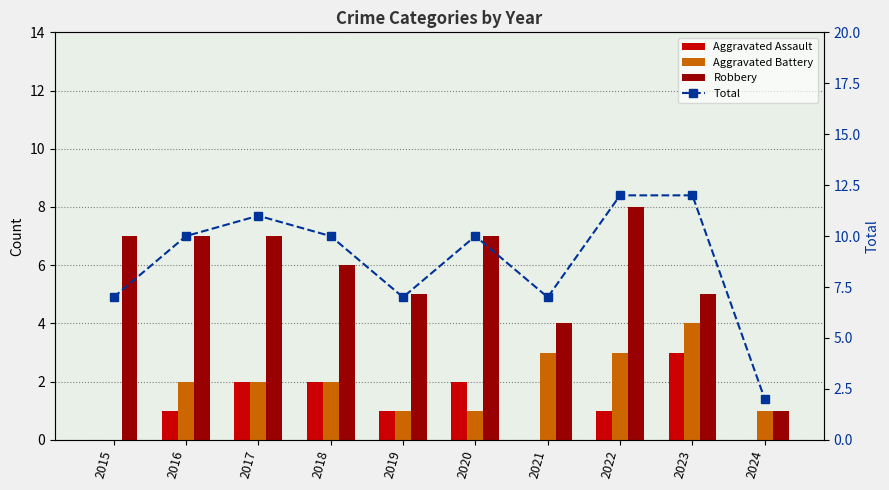

At which category does the chart reach its minimum across all series?

2015